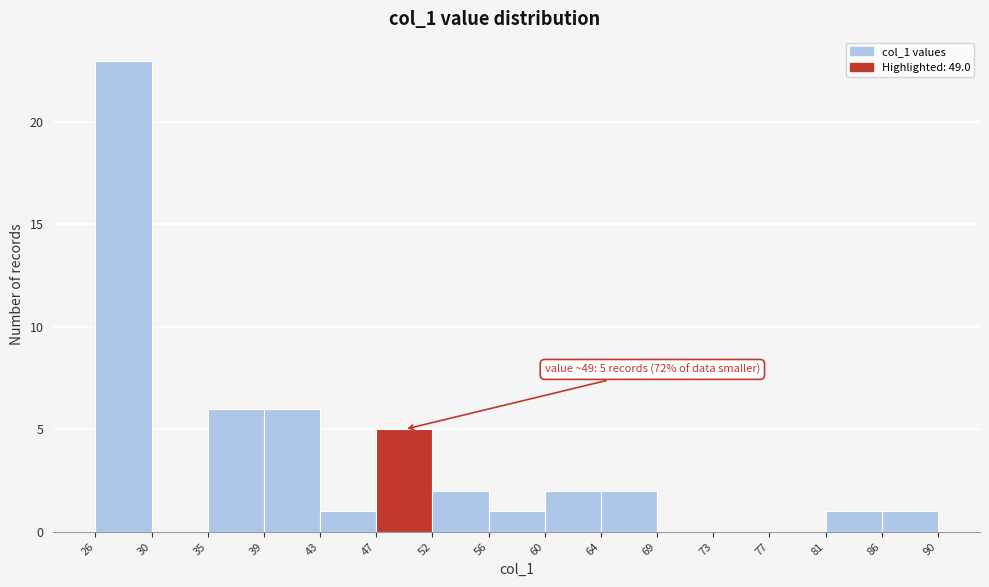

Over which range of the x-axis is the bar tallest?

26 to 30